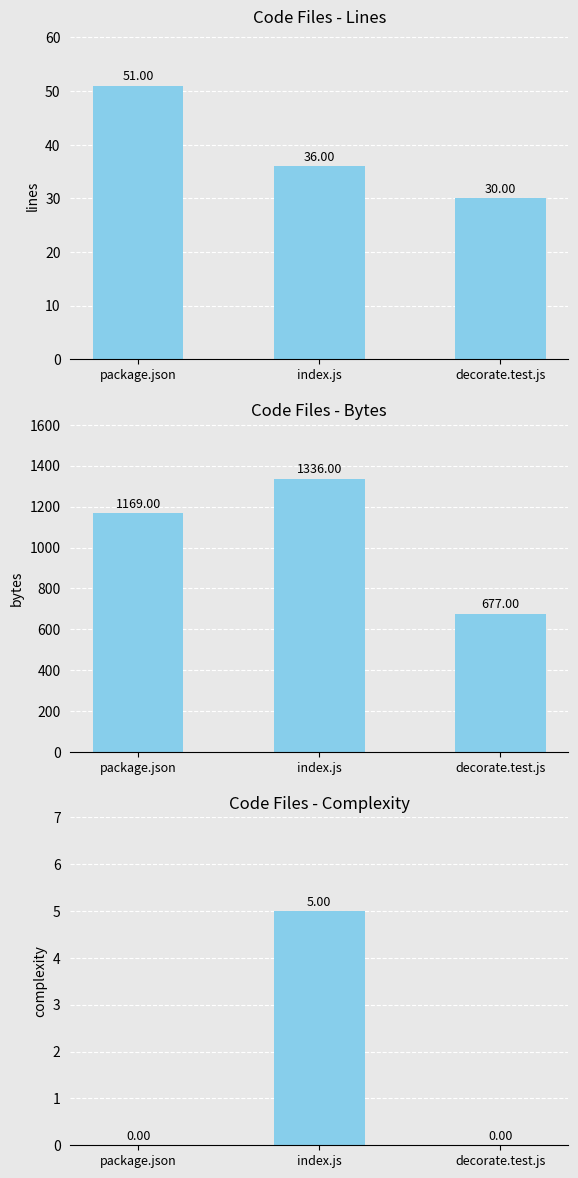

Reading left to right, transcribe all the data shown in this chart.

Lines: 51	36	30
Bytes: 1169	1336	677
Complexity: 0	5	0